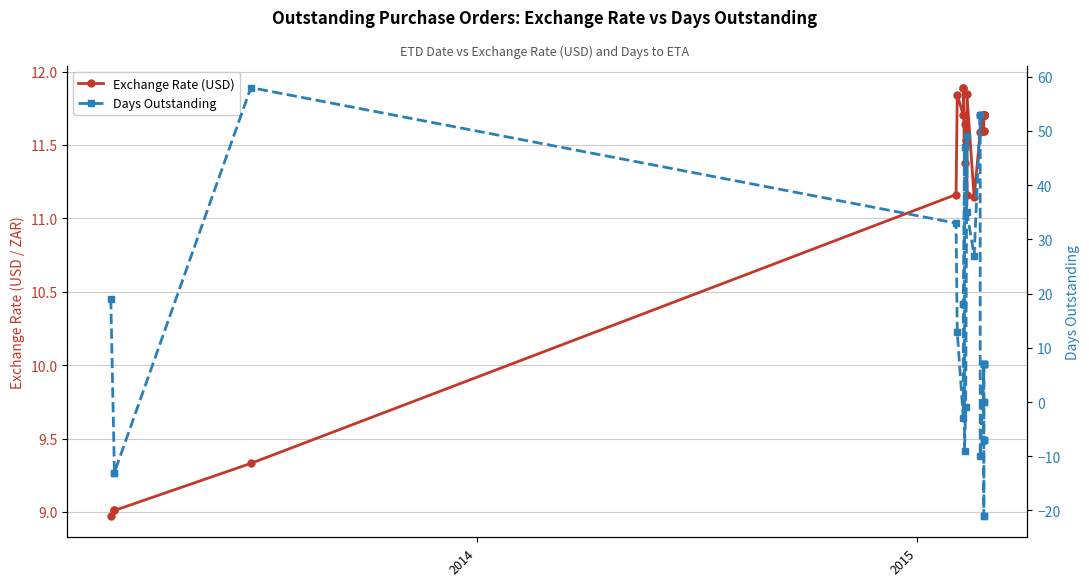

Which series has the widest spread of values?

Days Outstanding